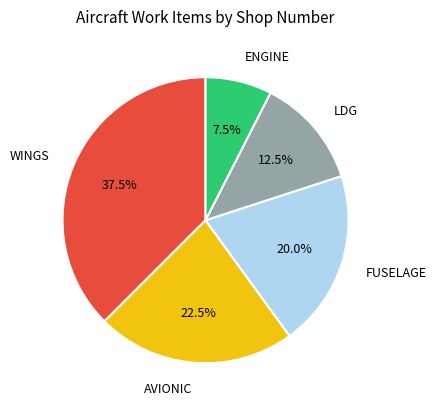

Rank the categories by value from highest to lowest.

WINGS, AVIONIC, FUSELAGE, LDG, ENGINE